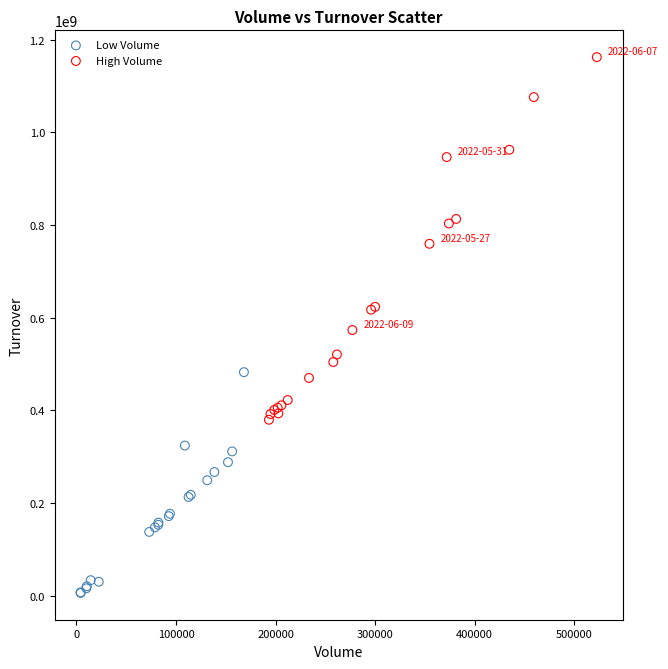

Which series contains the highest Y value?

High Volume